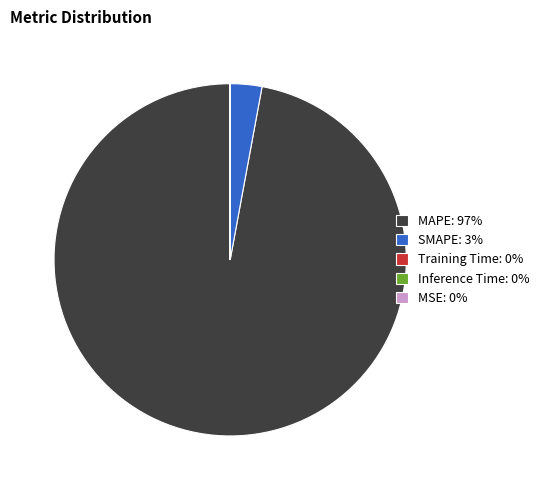

Approximately how many times larger is the value at MAPE compared to SMAPE?

33.5